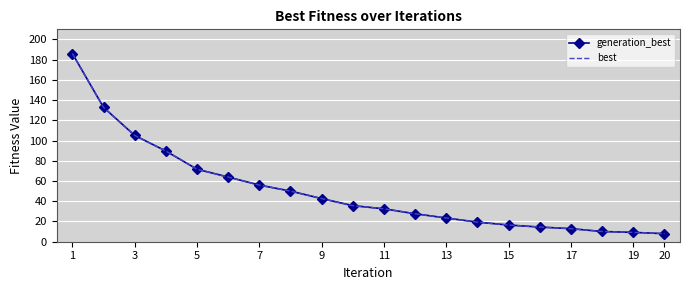

What is the difference between the maximum and second lowest values in the best series?

176.9